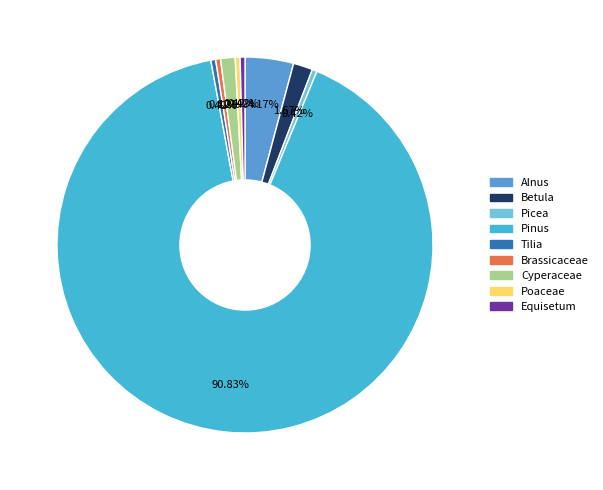

To the nearest percent, what is the difference between the largest and smallest slice percentages?

90%